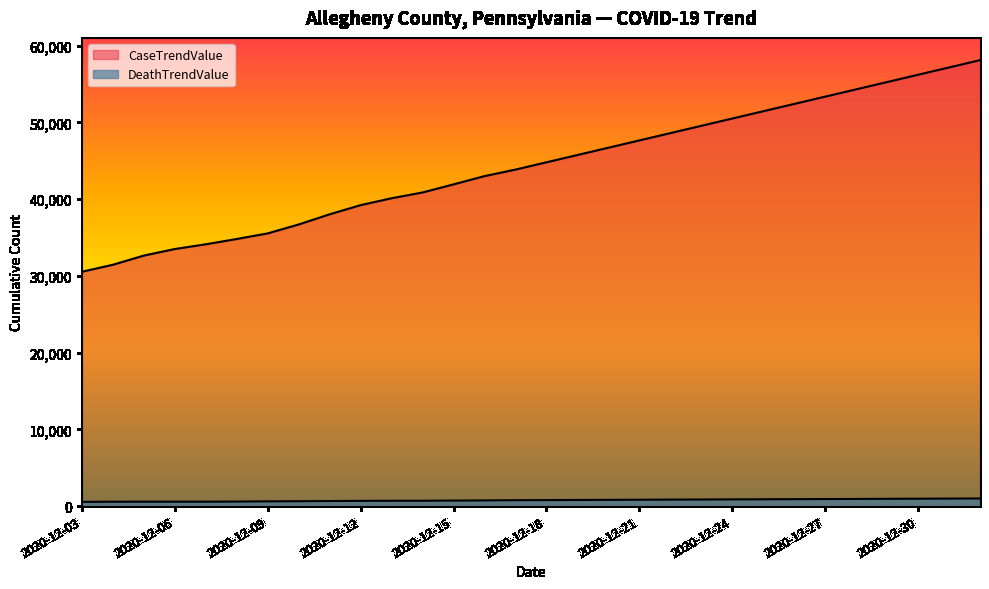

Reading left to right, list all the values displayed in this chart.

CaseTrendValue: 30543	31454	32651	33505	34121	34814	35541	36707	38029	39227	40124	40874	41933	43007	43857	44808	45759	46710	47661	48612	49563	50514	51465	52416	53367	54318	55269	56220	57171	58122
DeathTrendValue: 551	570	575	575	575	588	619	635	658	681	691	696	717	741	767	782	797	812	827	842	857	872	887	902	917	932	947	962	977	992